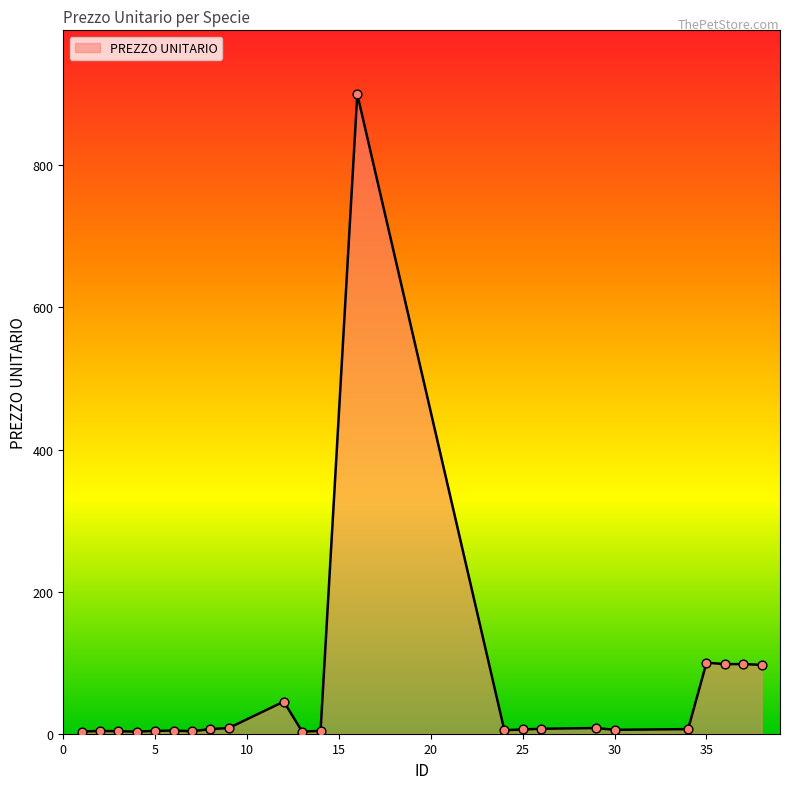

What is the difference between the maximum and minimum values?

897.0